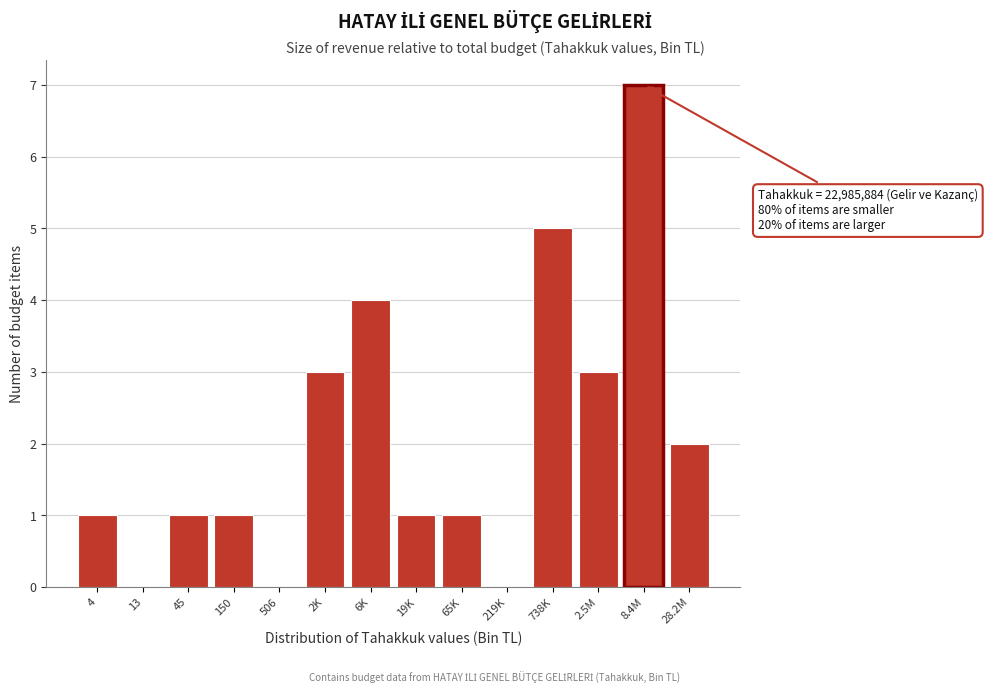

Reading right to left, transcribe all the data shown in this chart.

28.2M=2	8.4M=7	2.5M=3	738K=5	219K=0	65K=1	19K=1	6K=4	2K=3	506=0	150=1	45=1	13=0	4=1